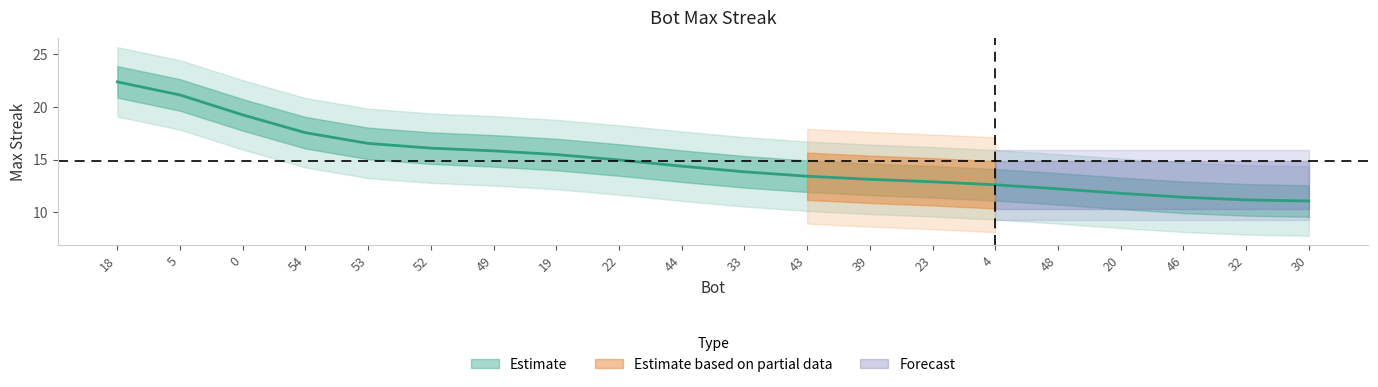

True or false: the data shows 14 at 18.

False